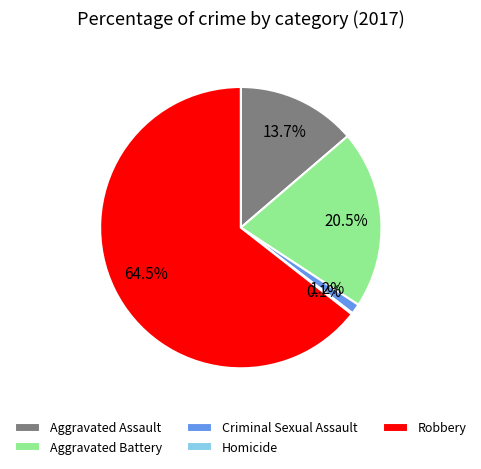

Which has a higher value, Aggravated Assault or Criminal Sexual Assault?

Aggravated Assault